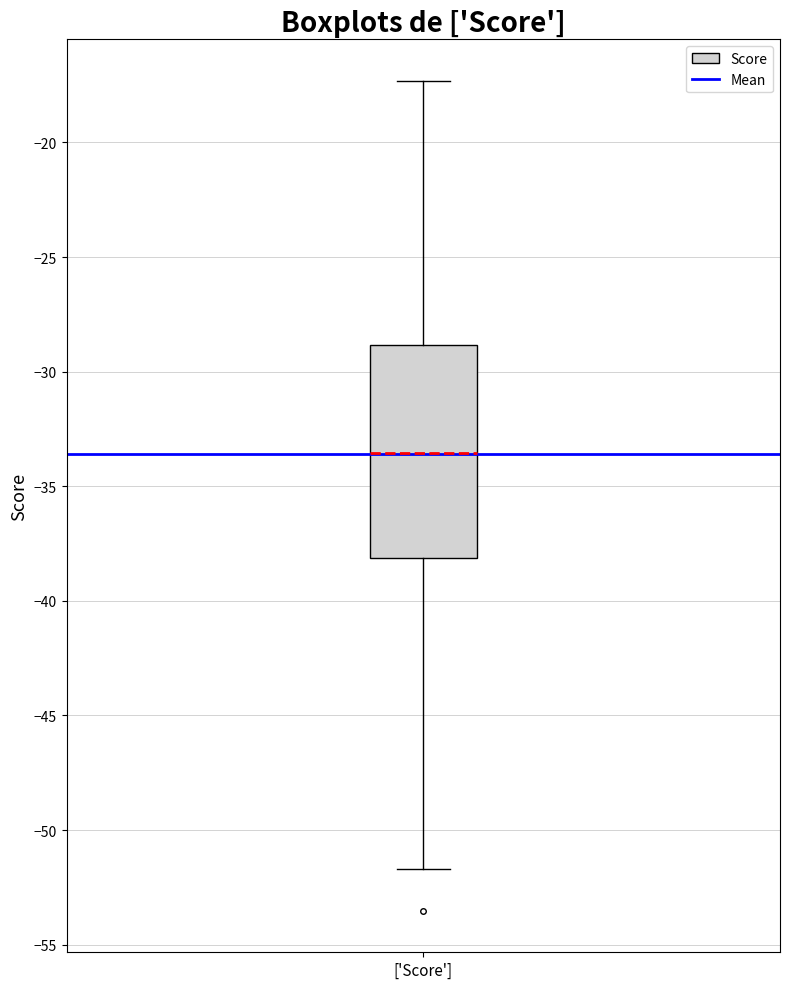

Transcribe this box plot: give where the median line is, the range the box spans, and where the two whiskers end, as read against the y-axis. The values are not printed on the chart, so give them approximately, as read against the axis.

median -33.5, box -38.0 to -29.0, whiskers -51.5 to -17.5